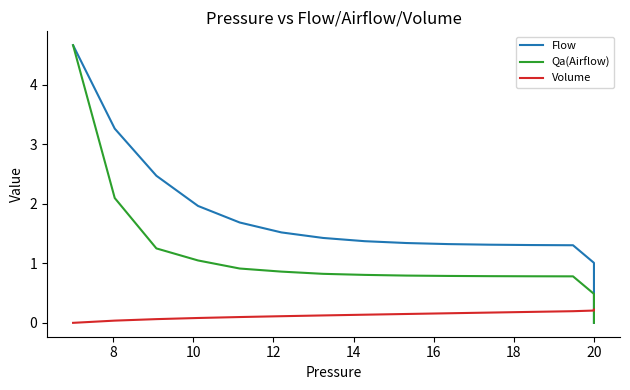

List the series in order of their overall mean, highest first.

Flow, Qa(Airflow), Volume